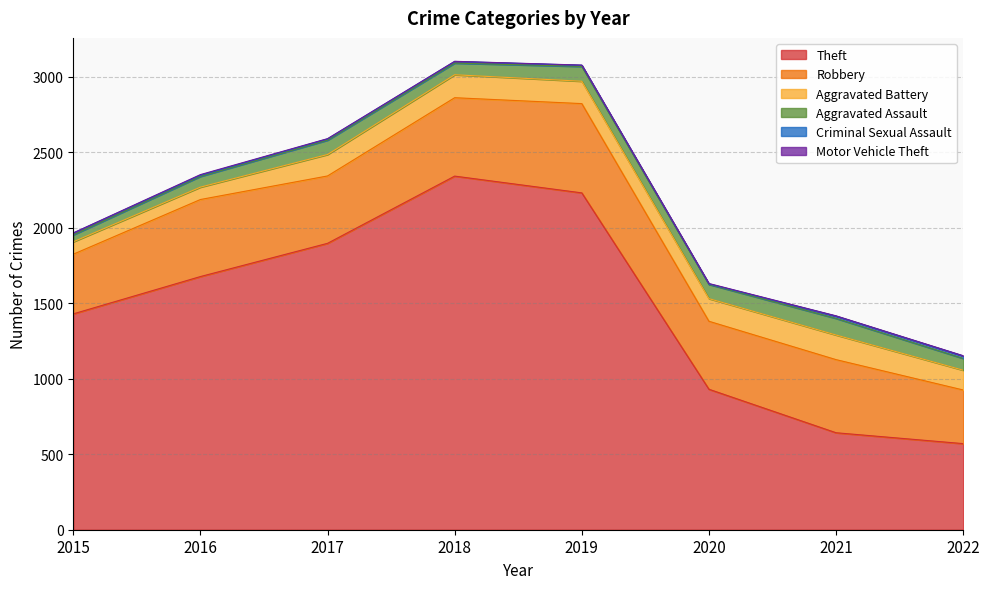

True or false: Motor Vehicle Theft and Criminal Sexual Assault intersect in this chart.

False